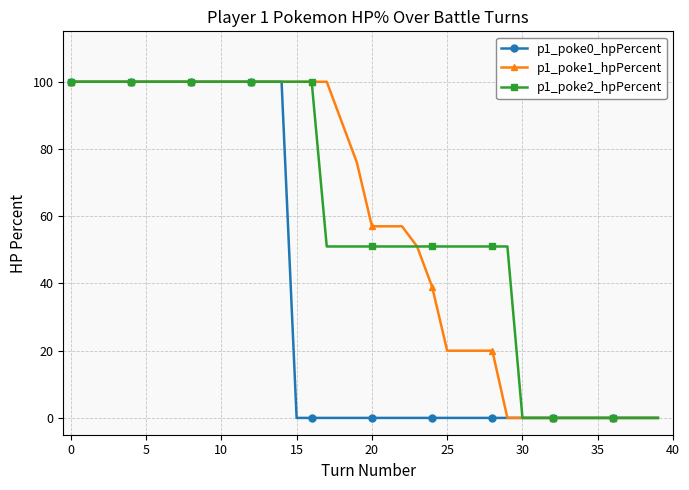

At how many categories does at least one series exceed 70?

20